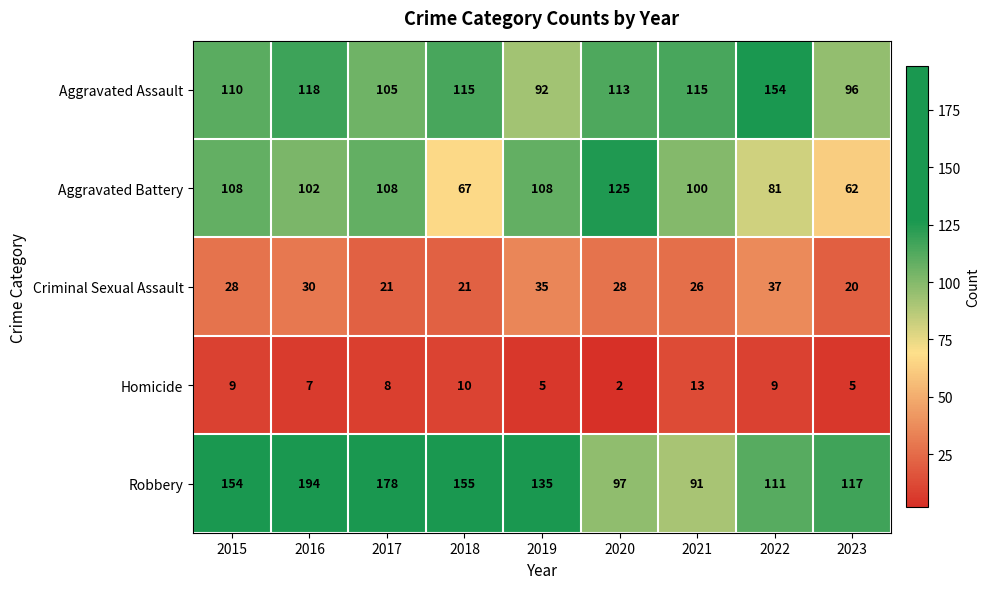

Is it true that Homicide equals 7 at 2016?

True